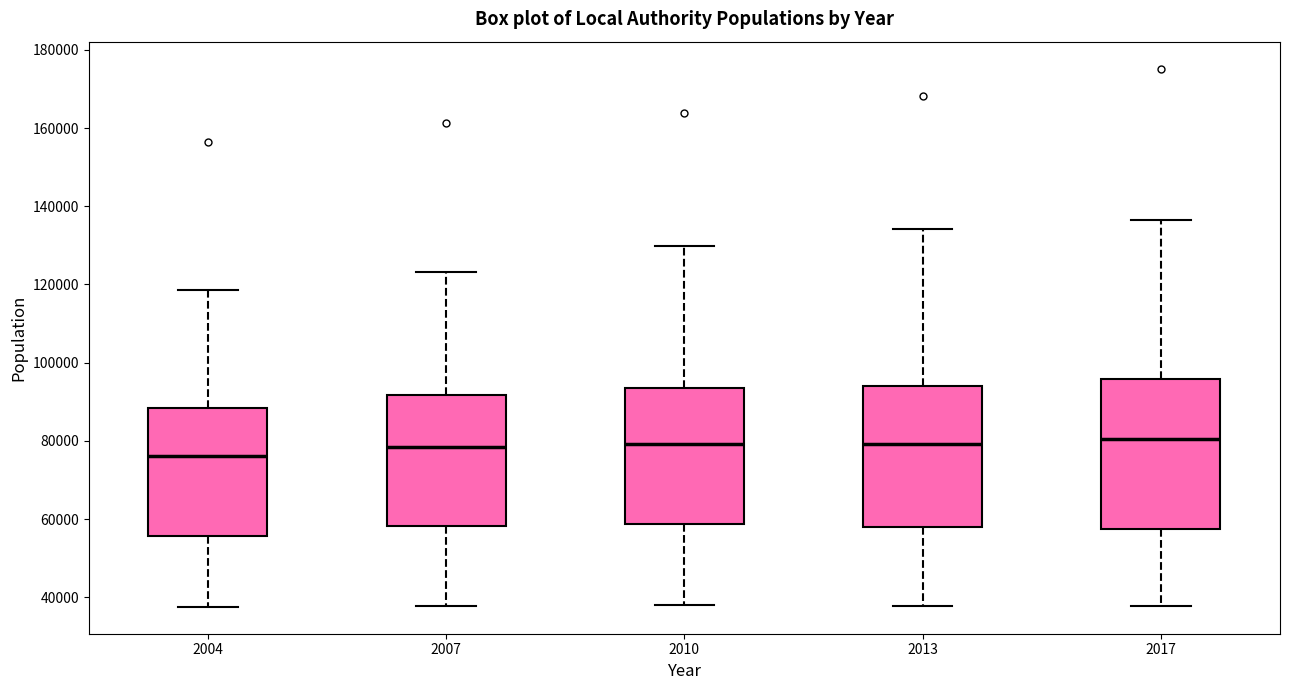

Which box is the tallest, from its lower edge to its upper edge?

2017